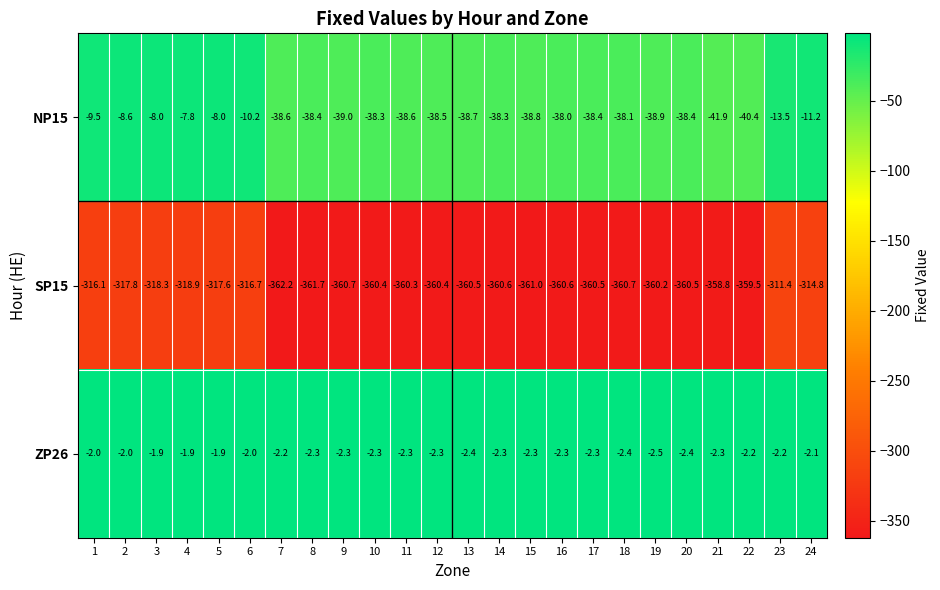

What is the sum of all NP15 values?

-698.1